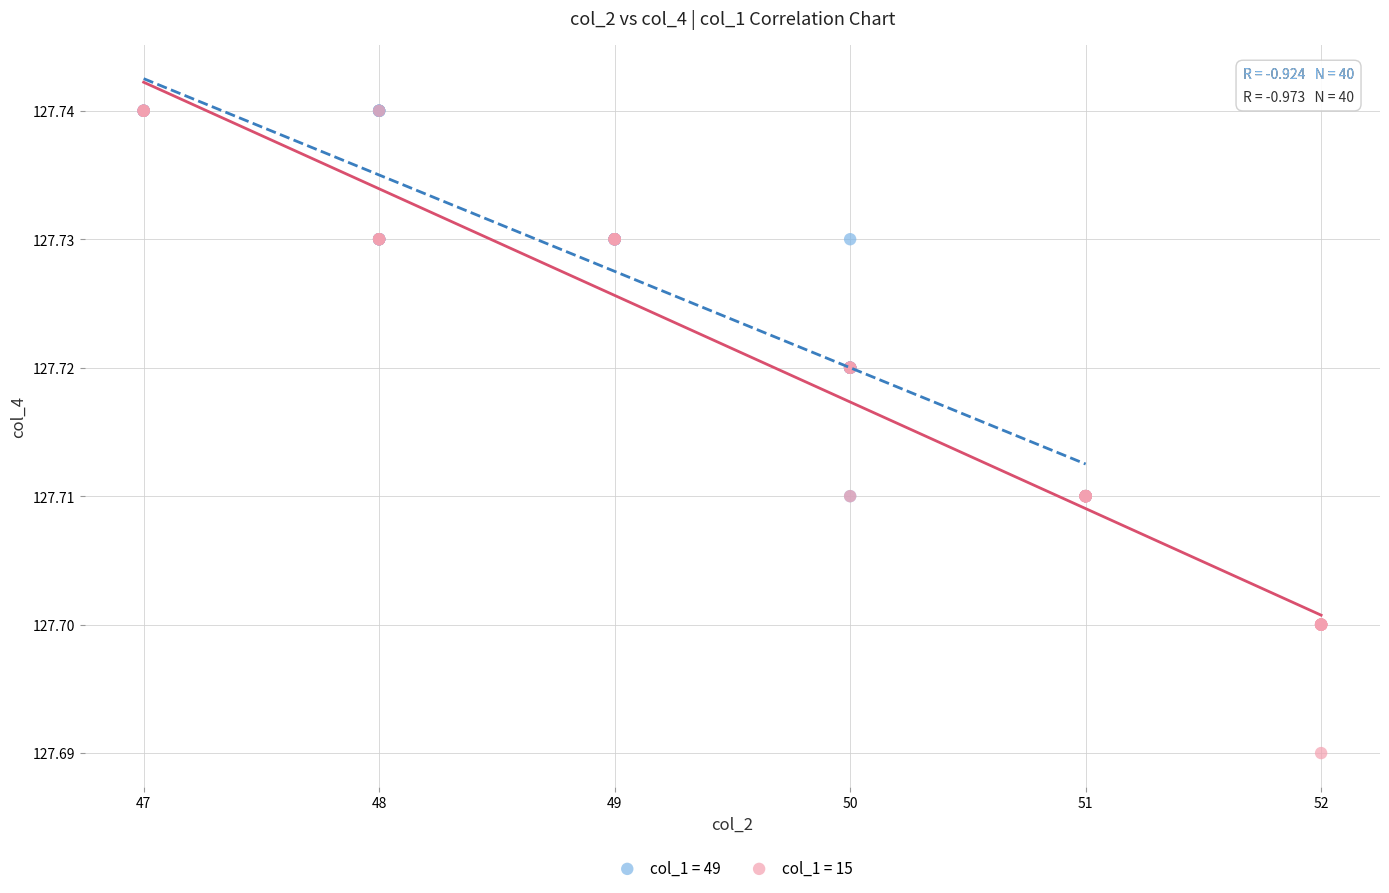

What are all the series names shown in the legend?

col_1 = 49, col_1 = 15